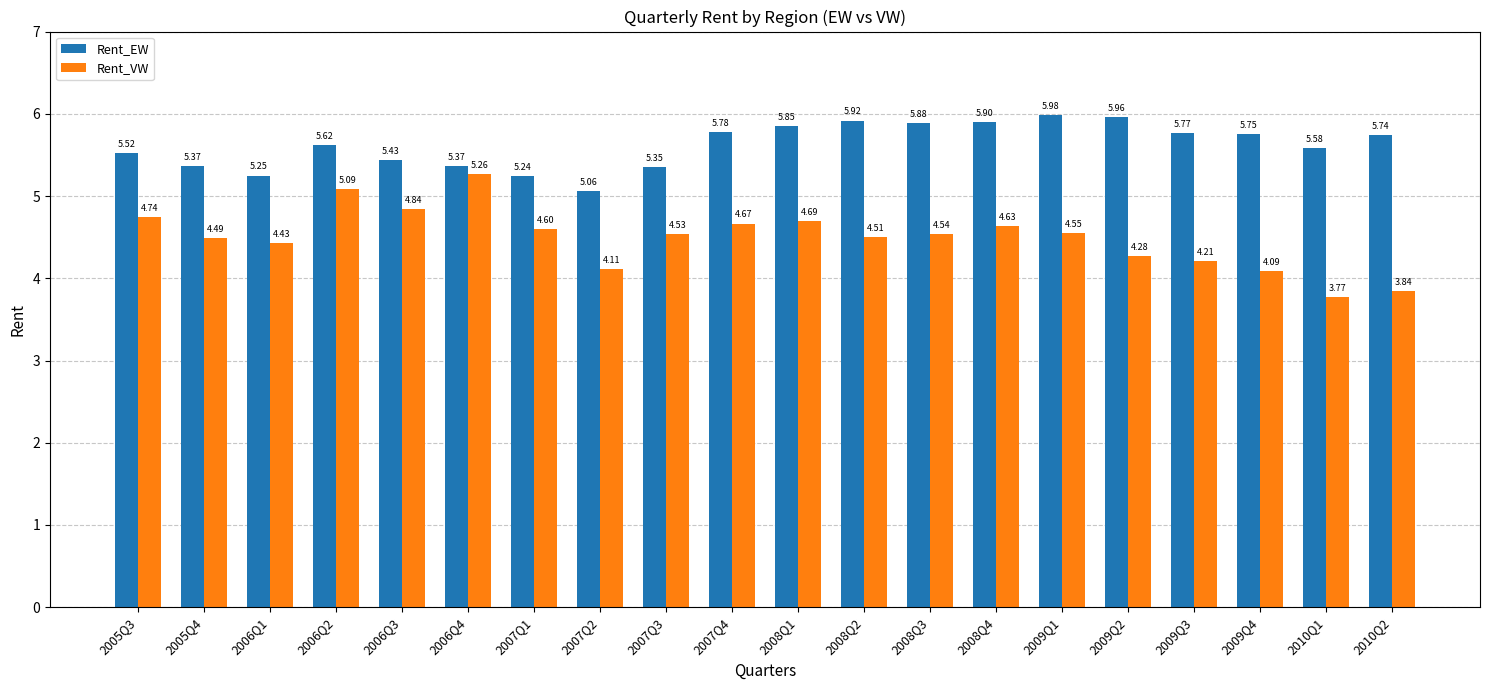

How many bars are there in total?

40